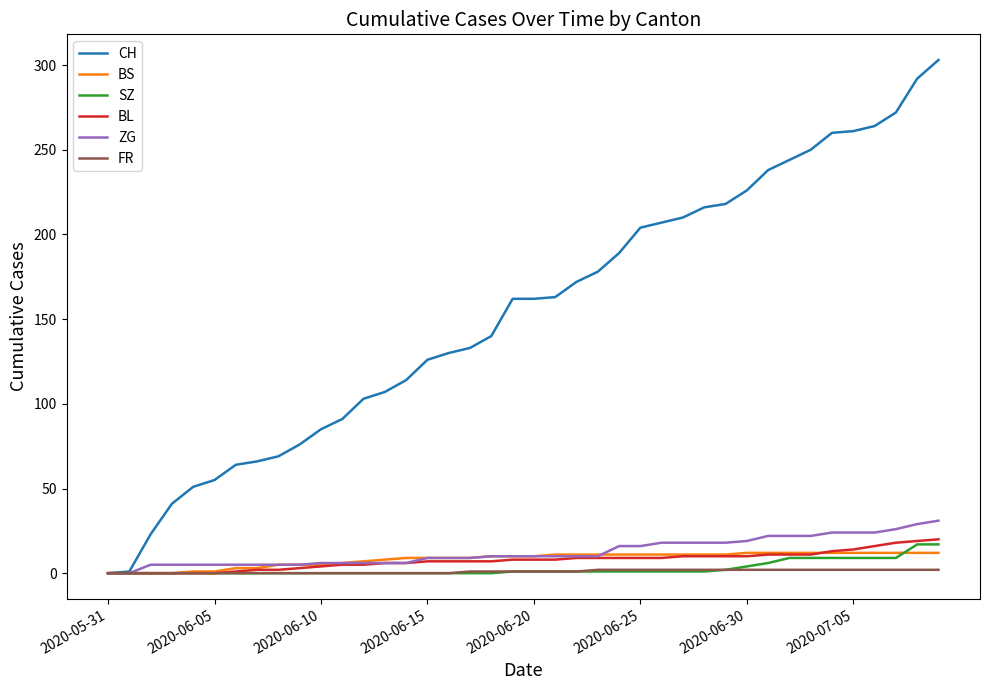

What is the greatest value displayed?

303